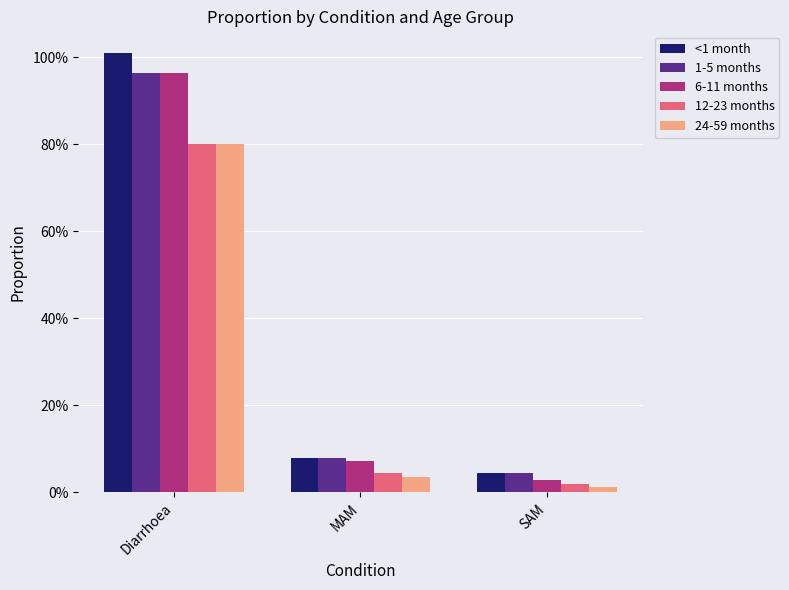

What are all the series names shown in the legend?

<1 month, 1-5 months, 6-11 months, 12-23 months, 24-59 months